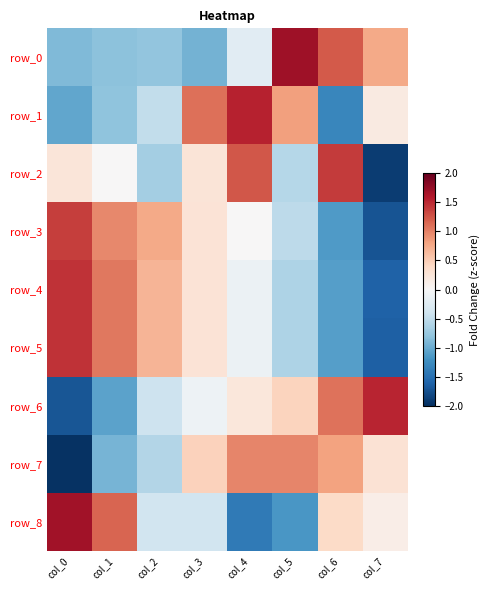

Is it true that row_1 equals -1.4 at col_0?

False